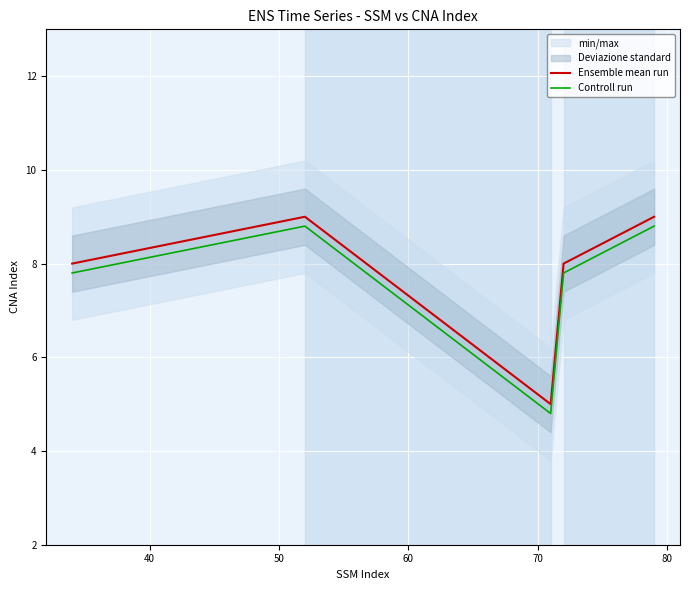

What is the sum of all Ensemble mean run values?

39.0